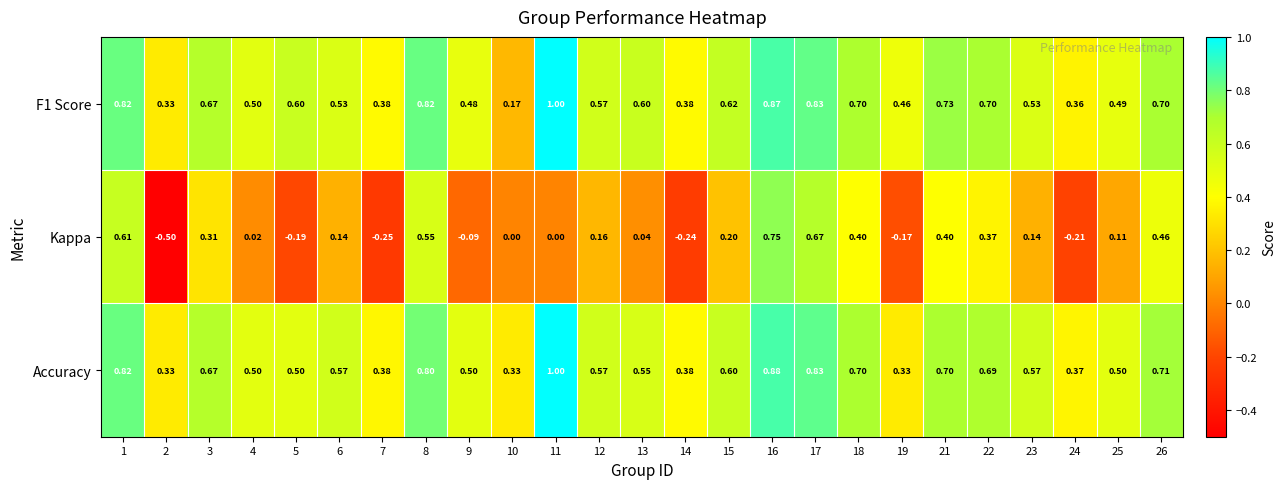

Which series changed the most between 4 and 21?

Kappa